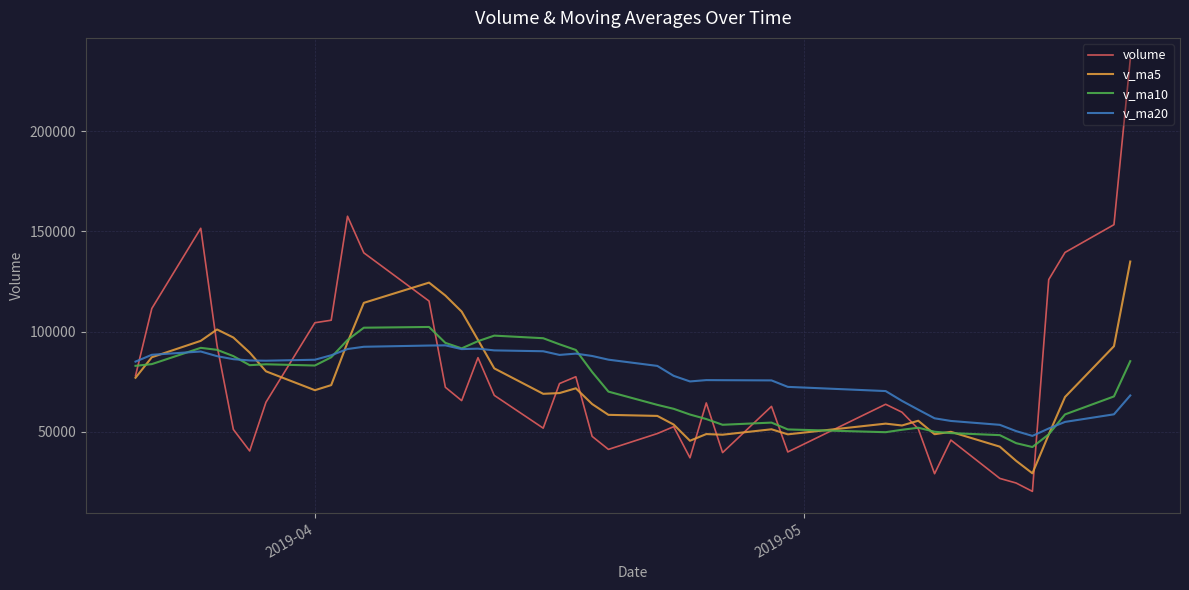

Which series has the largest range (max minus min)?

volume